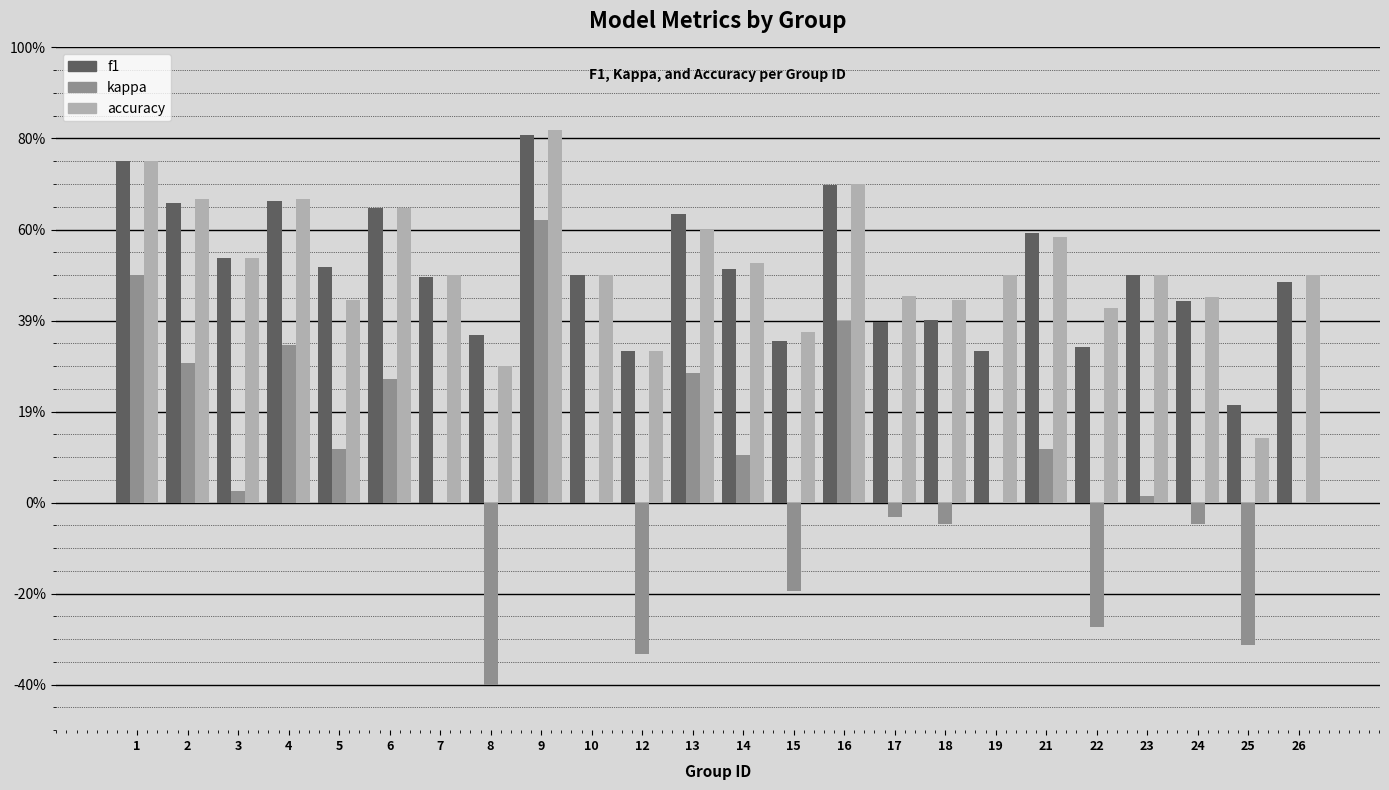

What value does the kappa series have at 12?

-0.3